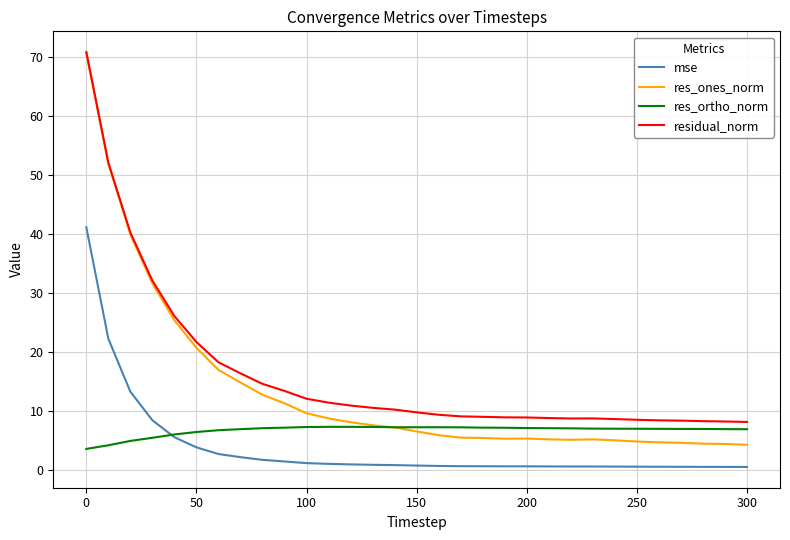

Which series has the widest spread of values?

res_ones_norm